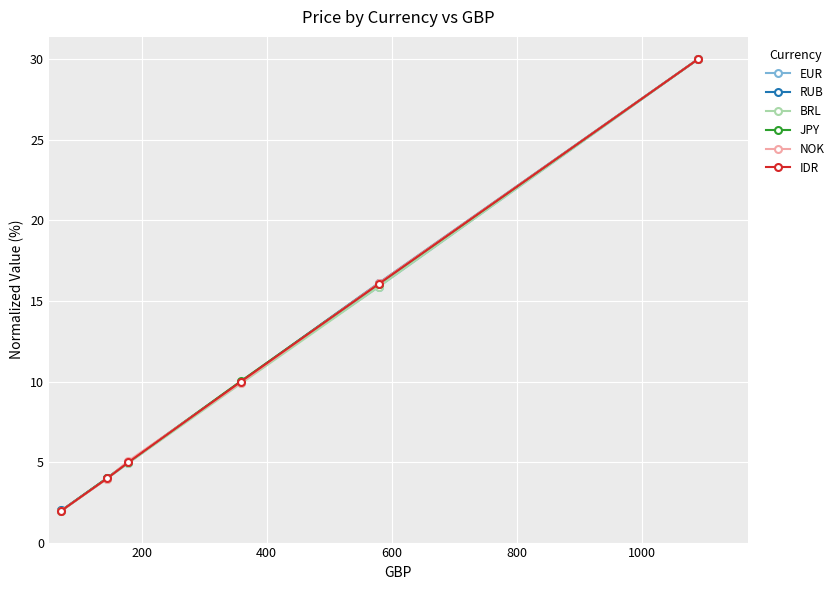

Which series has the widest spread of values?

BRL